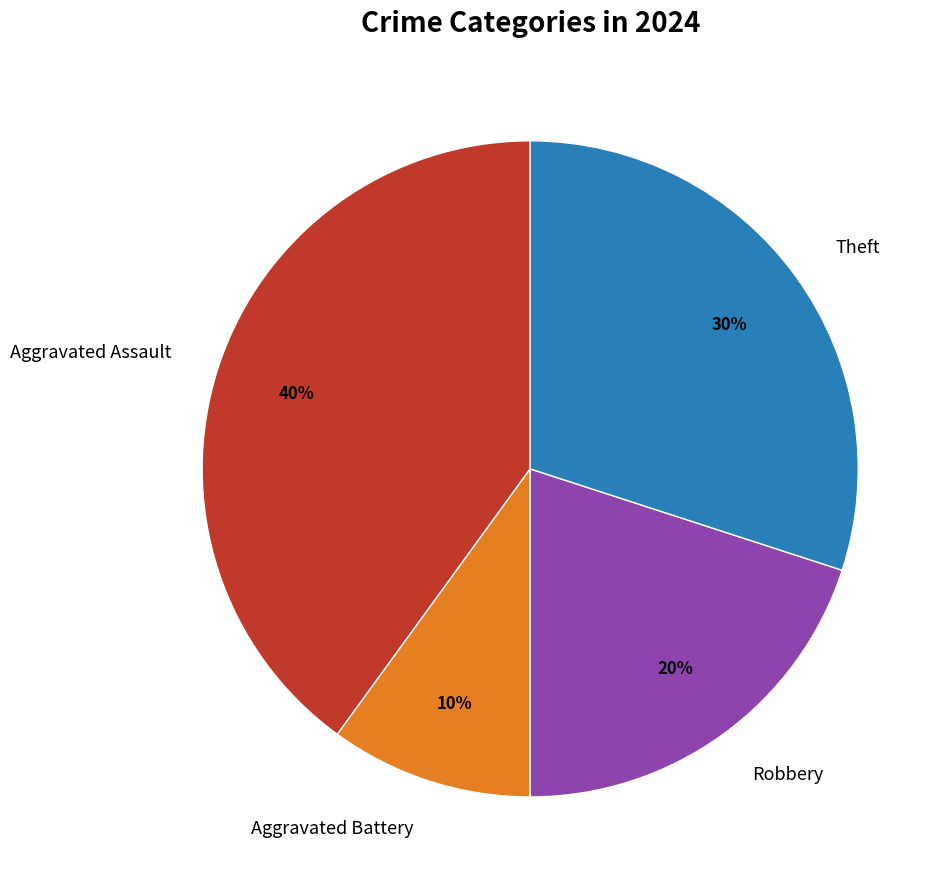

Is there any slice that represents more than half of the pie?

No